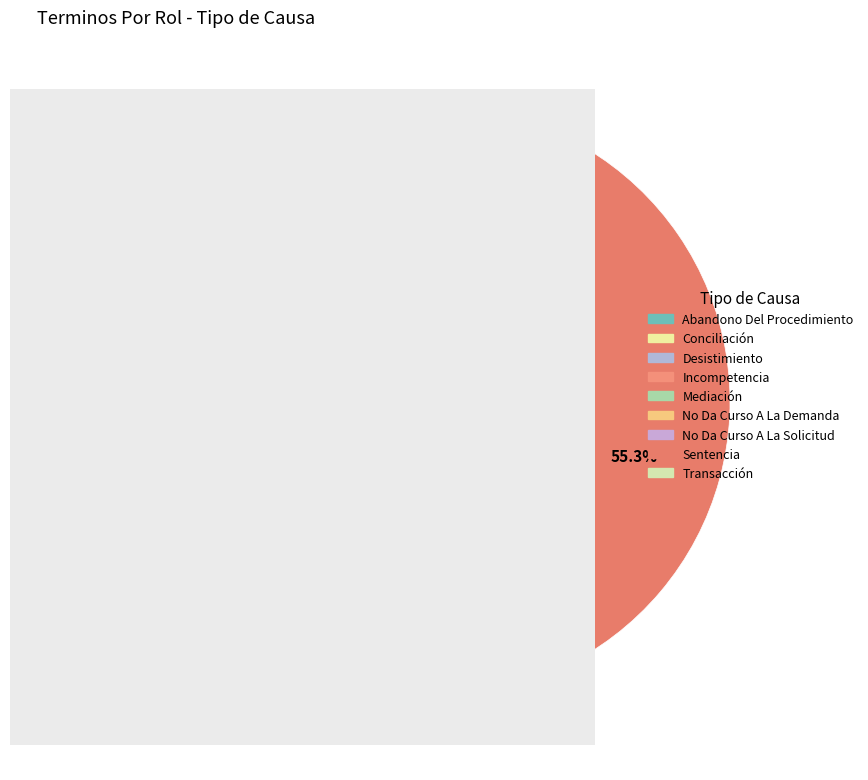

Which slice represents more than half of the pie?

Sentencia